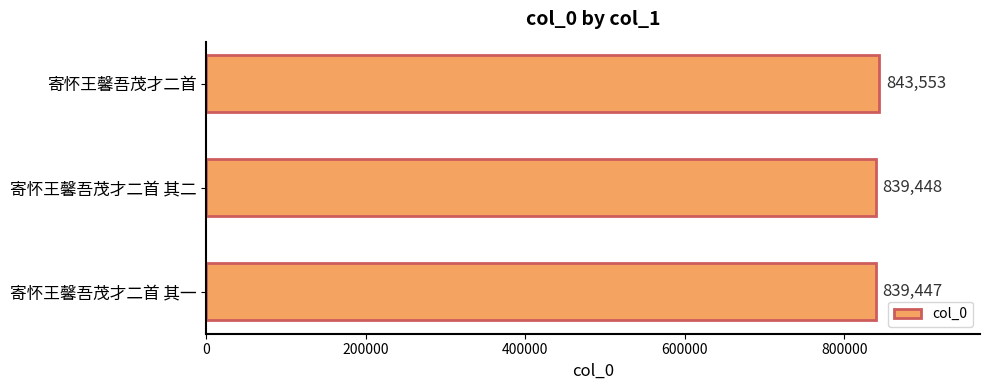

What position from the top is 寄怀王馨吾茂才二首?

1